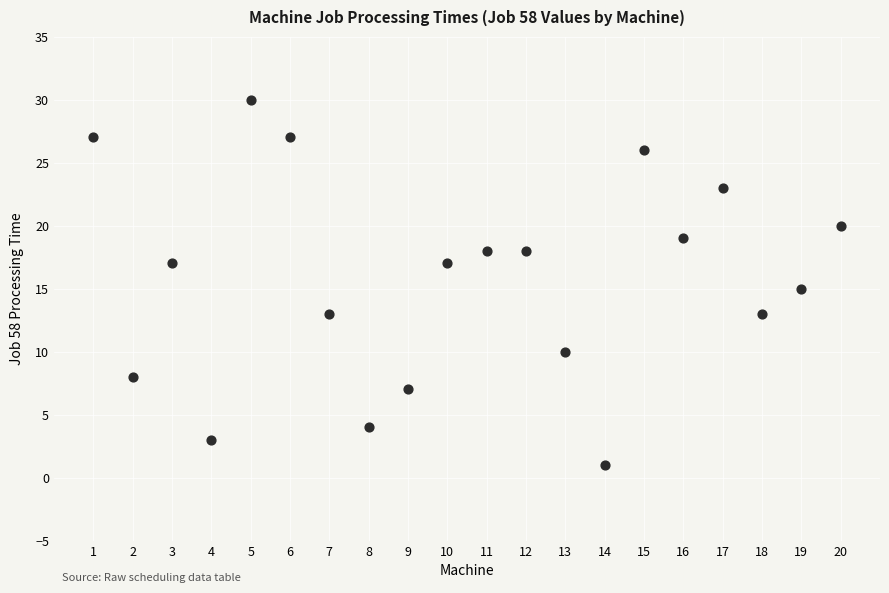

What is the range of Y values (max minus min)?

29